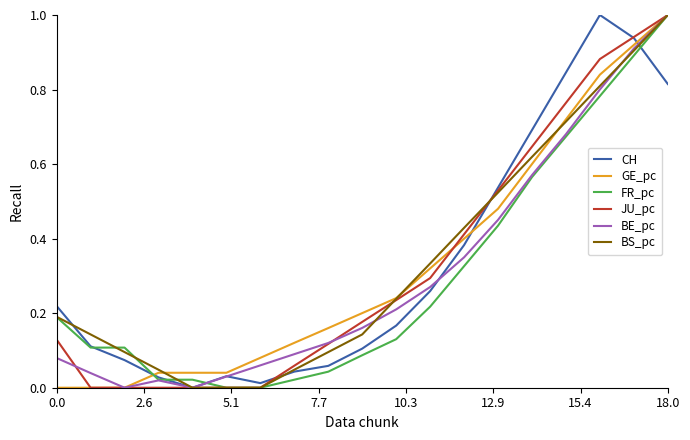

How many lines are shown in the chart?

6